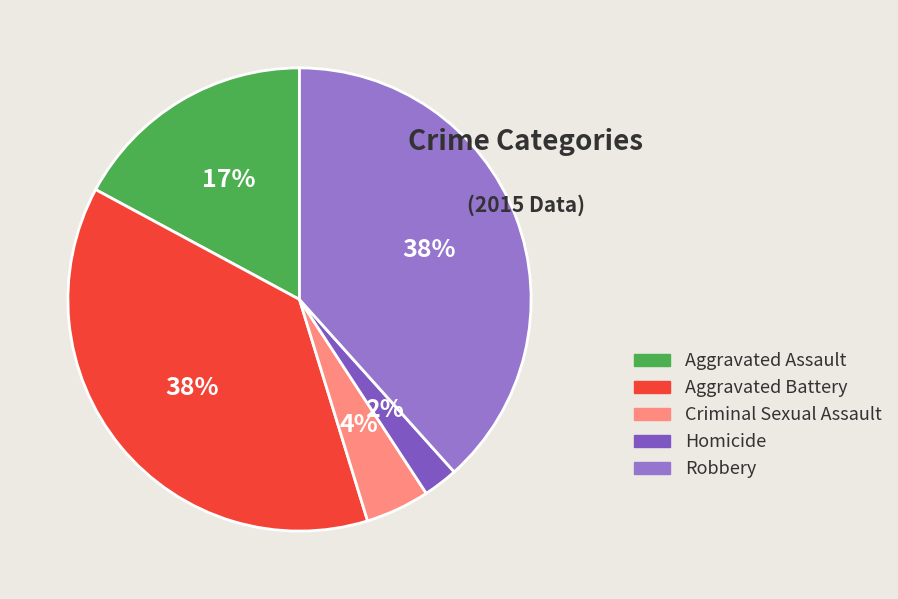

Is it true that Aggravated Battery is 46% of the pie?

False